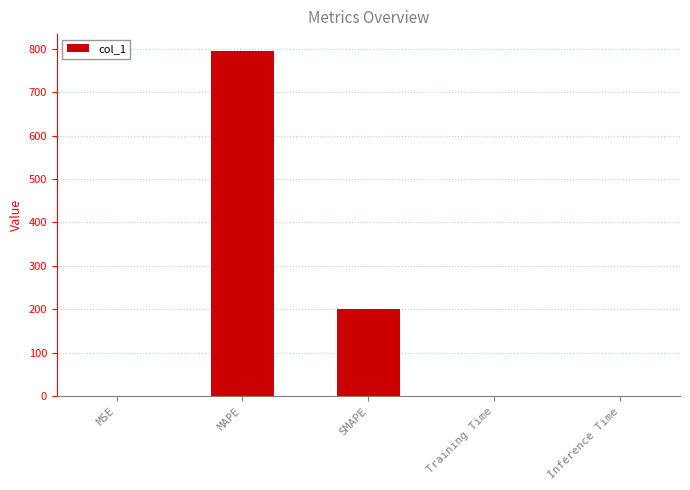

What is the sum of all values?

993.6